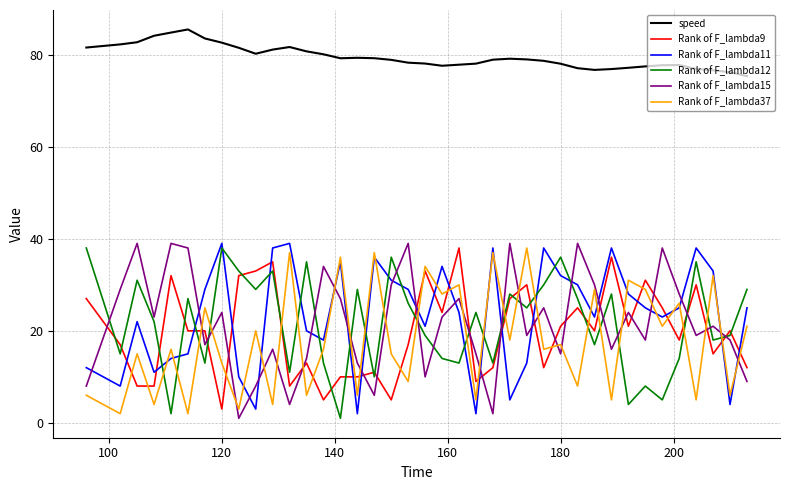

What is the maximum value for speed?

85.5